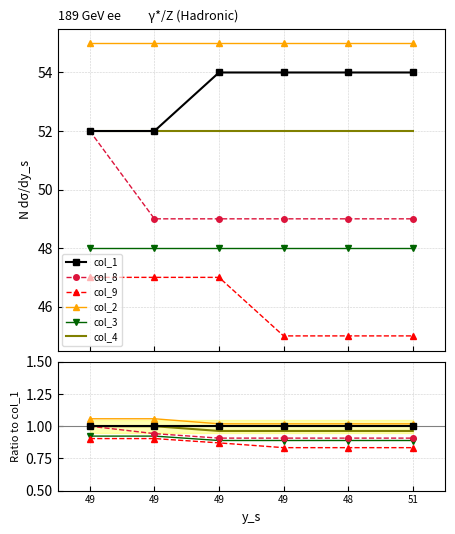

How many categories are shown in the chart?

6